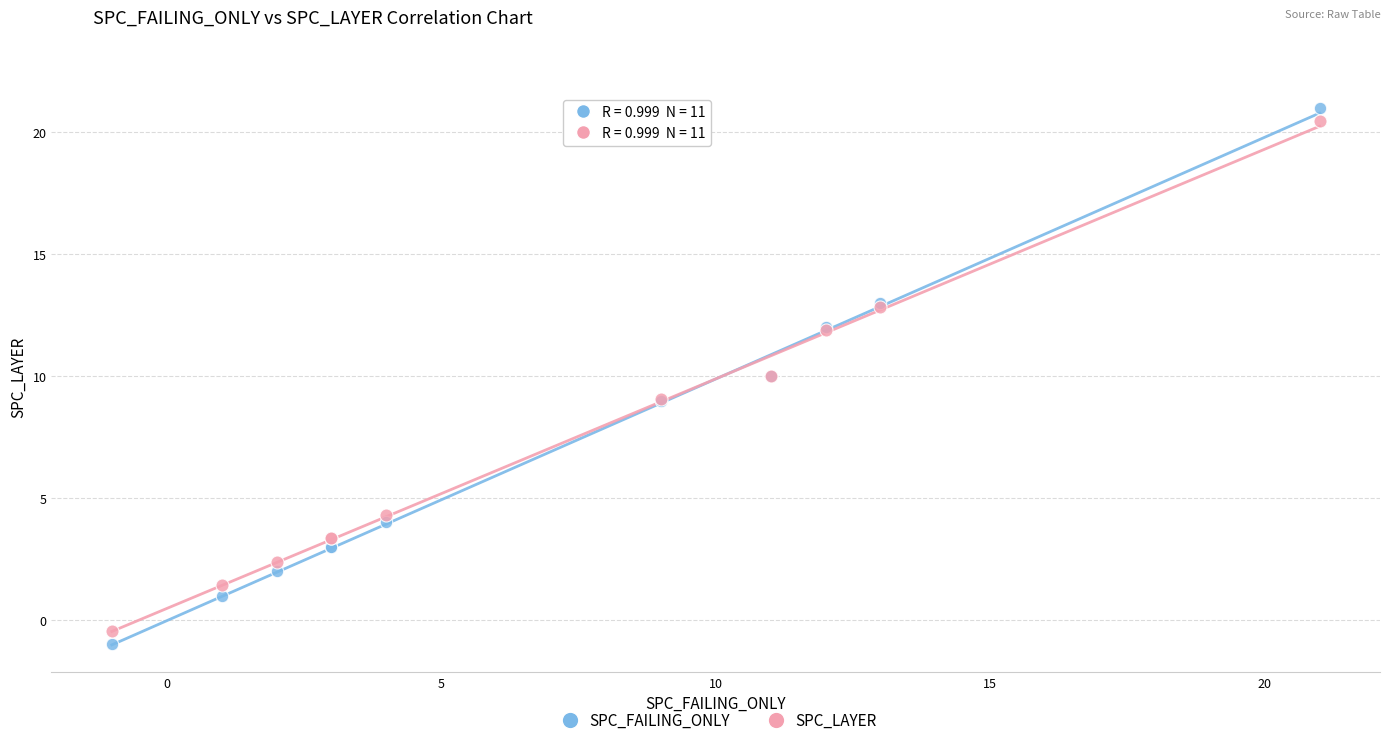

Which series has the widest spread of Y values?

SPC_FAILING_ONLY